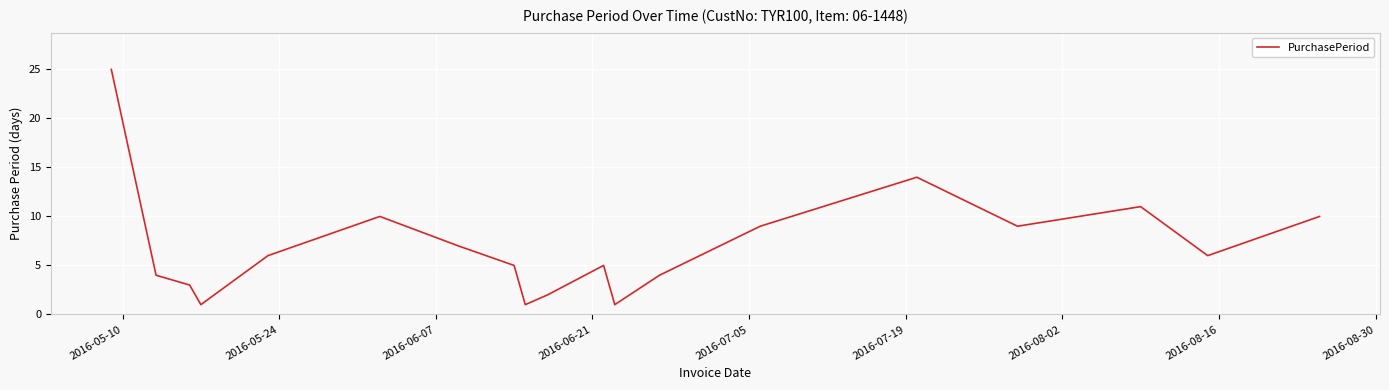

What is the smallest value displayed?

1